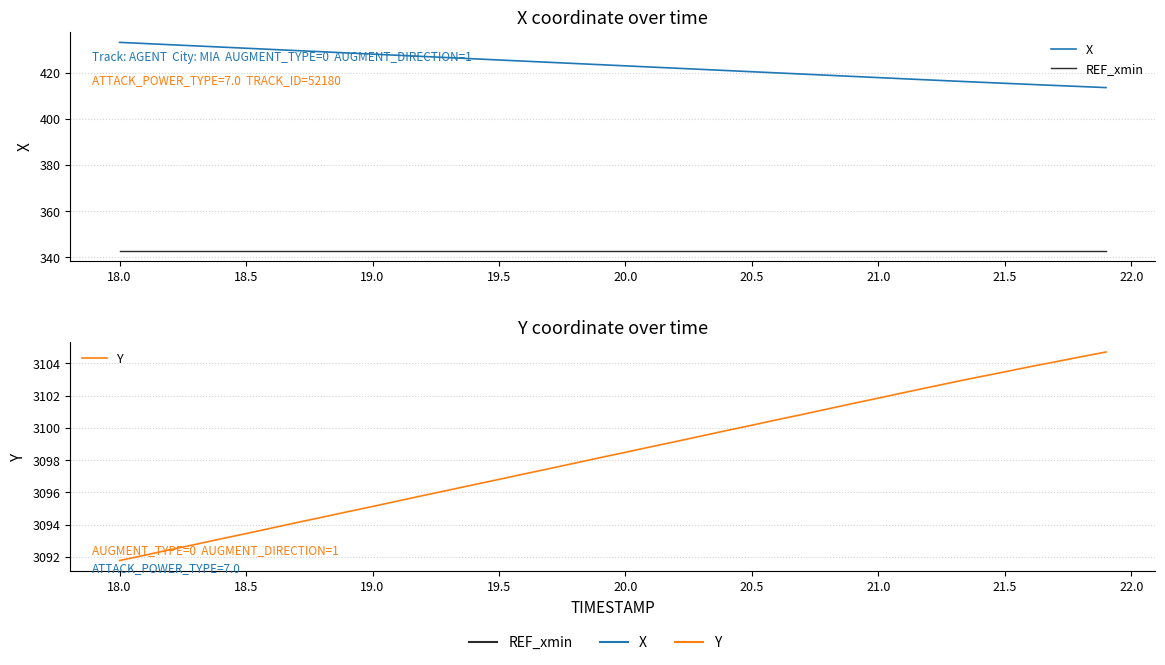

Does the chart have visible grid lines?

Yes